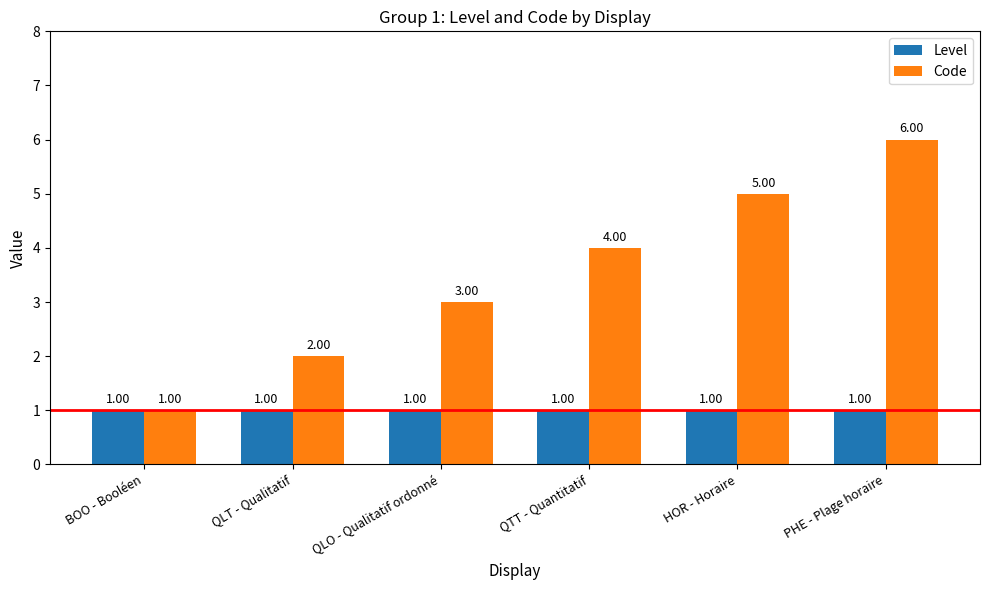

At which label does Code reach its minimum?

BOO - Booléen